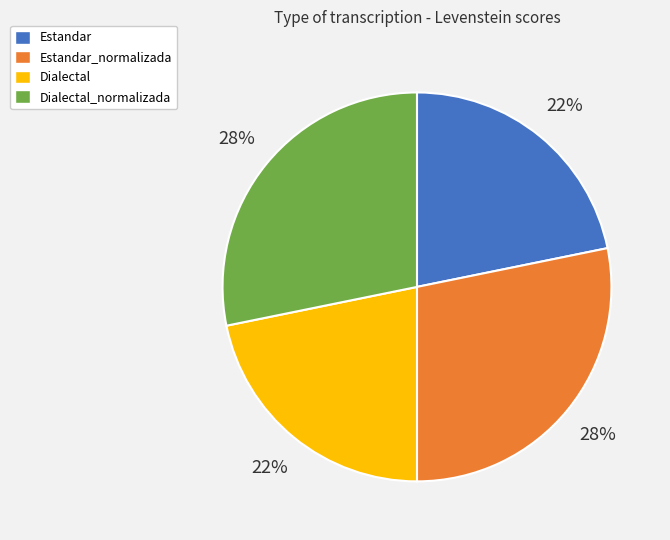

Is there any slice that represents more than half of the pie?

No